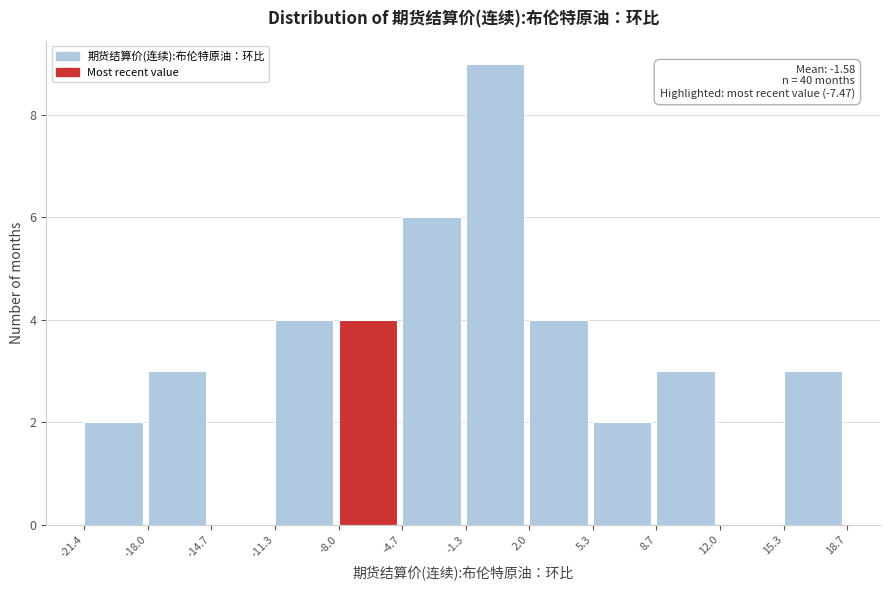

Over which range of the x-axis is the bar tallest?

-1.3 to 2.0